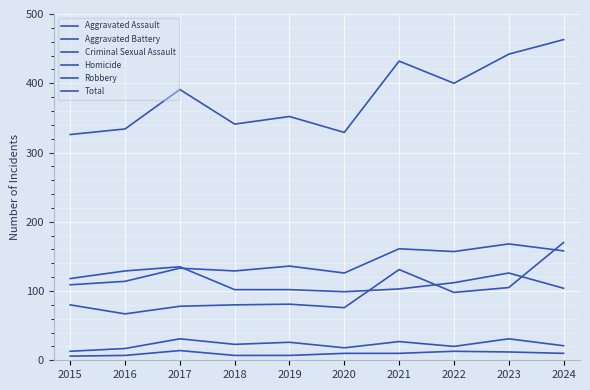

Reading right to left, list all the values displayed in this chart.

Aggravated Assault: 2024=170	2023=105	2022=98	2021=131	2020=76	2019=81	2018=80	2017=78	2016=67	2015=80
Aggravated Battery: 2024=158	2023=168	2022=157	2021=161	2020=126	2019=136	2018=129	2017=133	2016=114	2015=109
Criminal Sexual Assault: 2024=21	2023=31	2022=20	2021=27	2020=18	2019=26	2018=23	2017=31	2016=17	2015=13
Homicide: 2024=10	2023=12	2022=13	2021=10	2020=10	2019=7	2018=7	2017=14	2016=7	2015=6
Robbery: 2024=104	2023=126	2022=112	2021=103	2020=99	2019=102	2018=102	2017=135	2016=129	2015=118
Total: 2024=463	2023=442	2022=400	2021=432	2020=329	2019=352	2018=341	2017=391	2016=334	2015=326